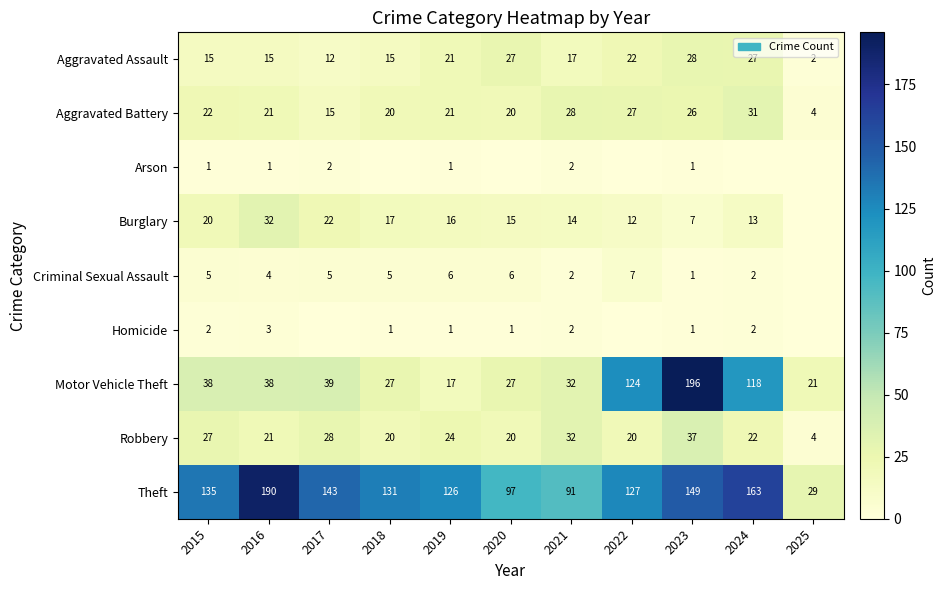

Where does the Robbery series first go above 22?

2015